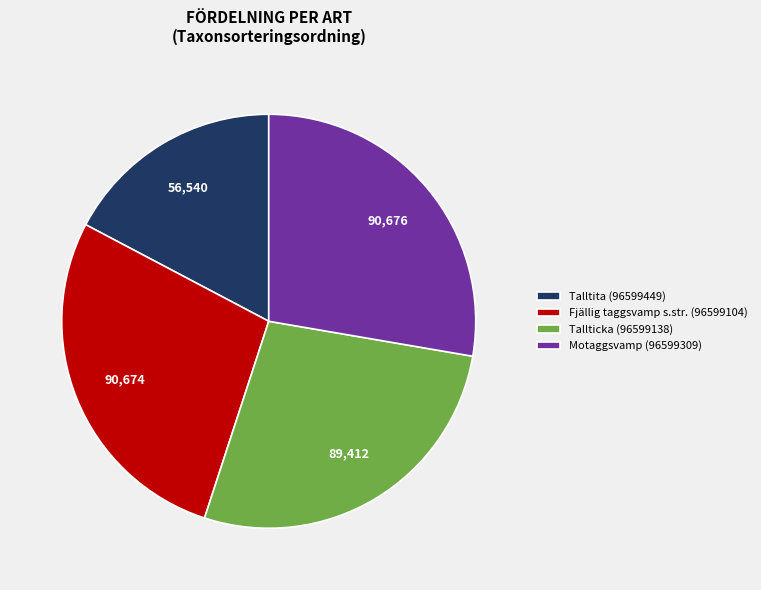

What is the smallest slice in the pie chart?

Talltita (96599449)